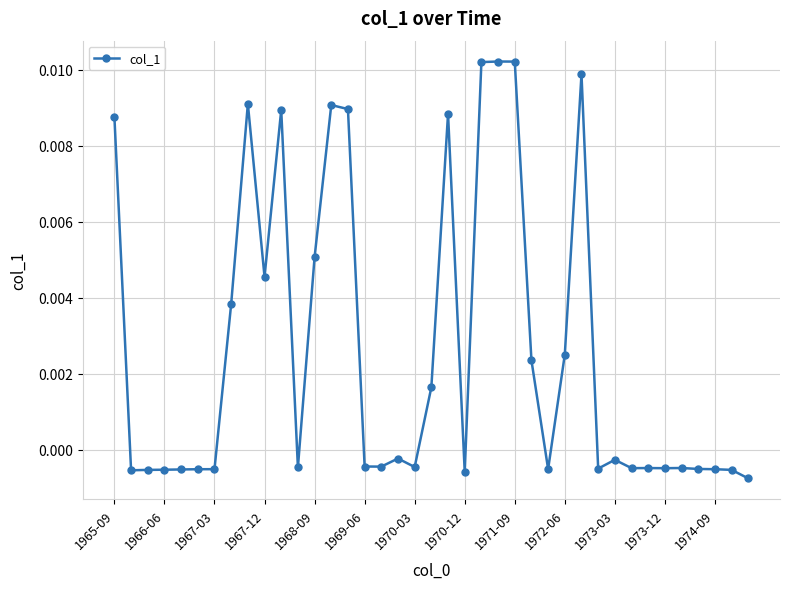

How many data points are less than 0?

23